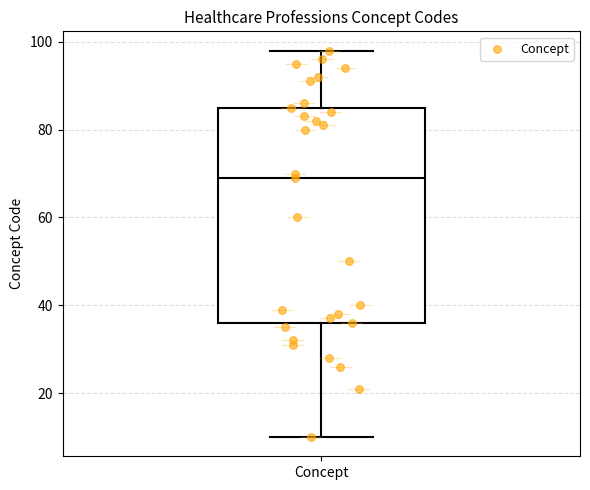

Read this box plot against the y-axis: the position of the median line, the range covered by the box, and the ends of both whiskers. The values are not printed on the chart, so give them approximately, as read against the axis.

median 70, box 36 to 86, whiskers 10 to 98